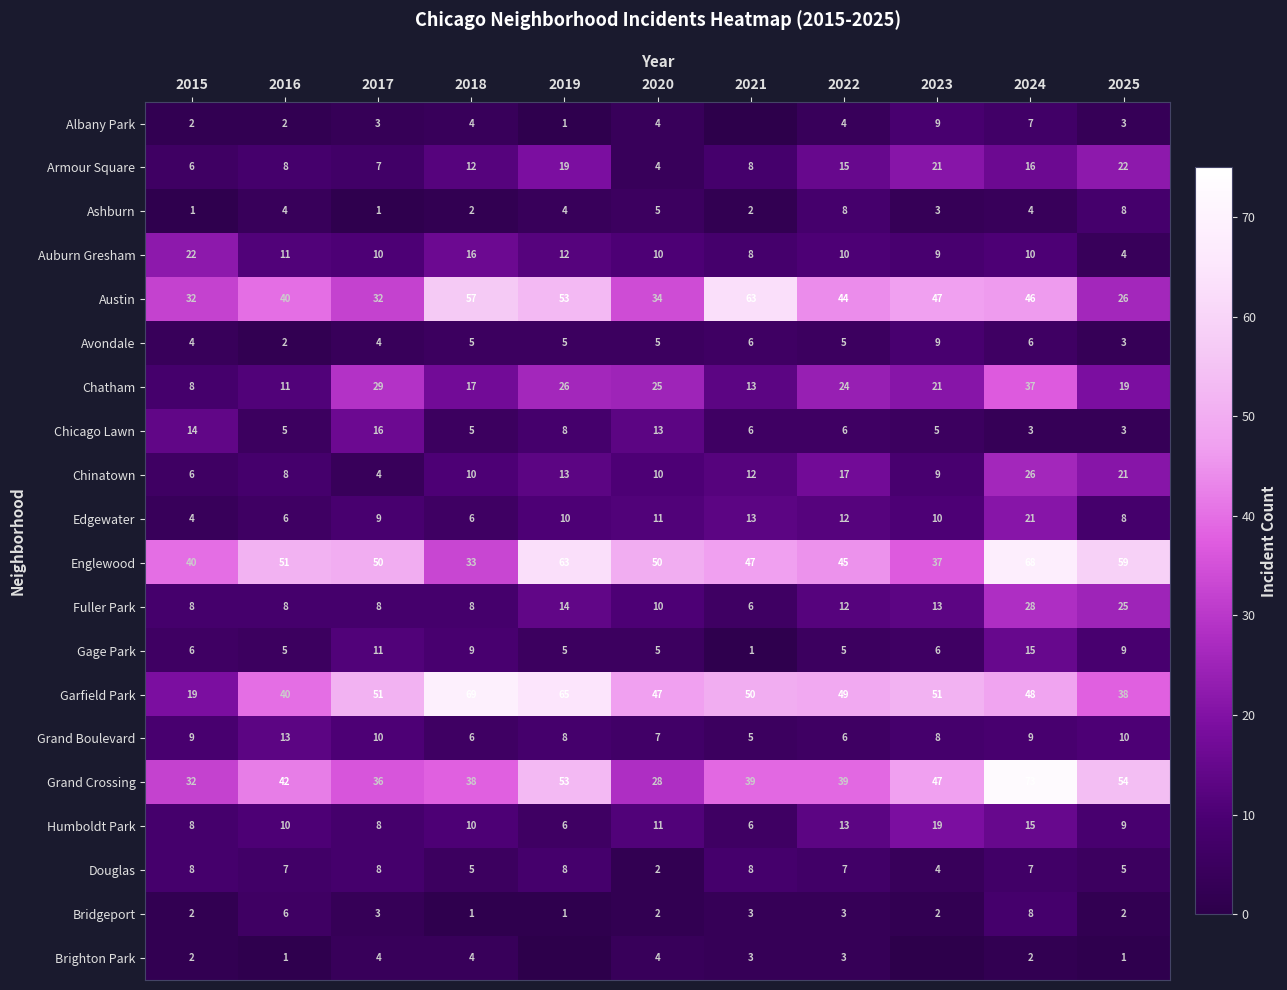

The value of Brighton Park at 2022 is 3. True or false?

True